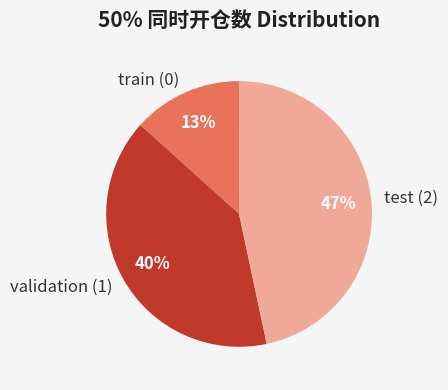

Does any single category account for the majority?

No